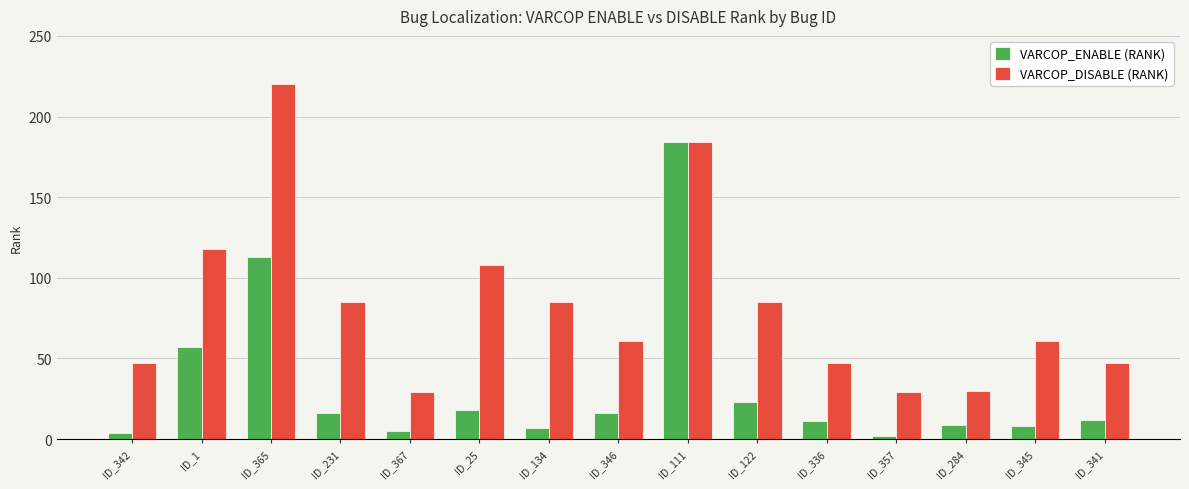

What is the spread (max minus min) of values at ID_284?

21